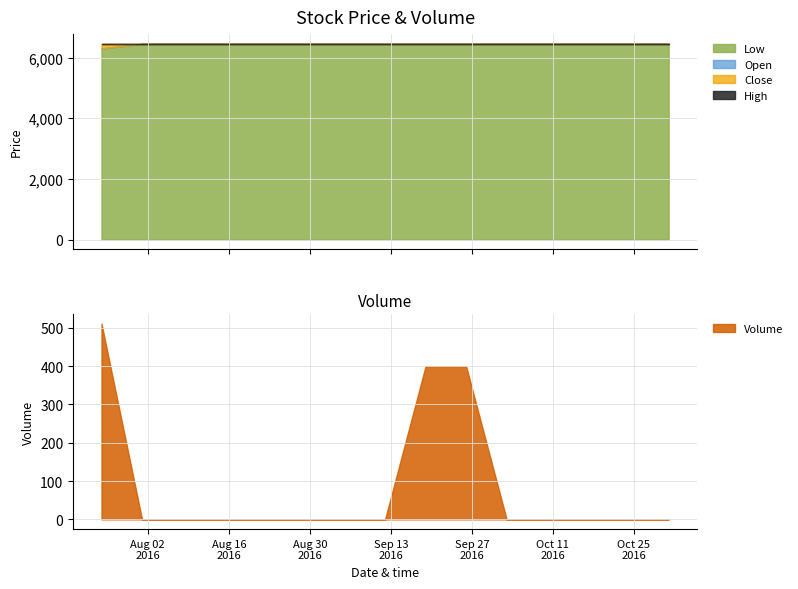

Rank the categories by Volume value from highest to lowest.

2016-07-25, 2016-09-19, 2016-09-26, 2016-08-01, 2016-08-08, 2016-08-15, 2016-08-22, 2016-08-29, 2016-09-05, 2016-09-12, 2016-10-03, 2016-10-10, 2016-10-17, 2016-10-24, 2016-10-31